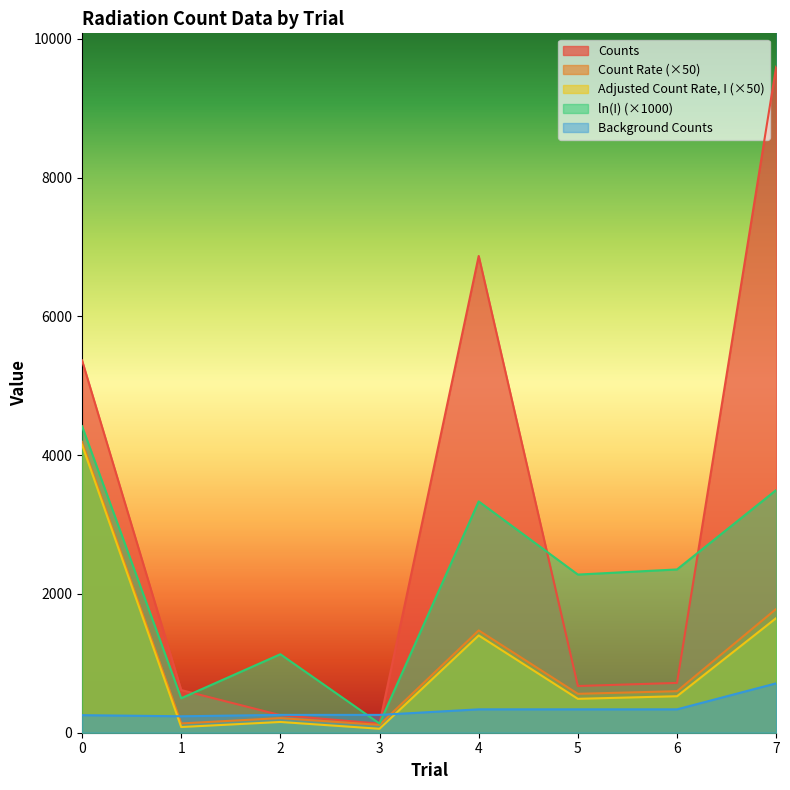

How many times do Count Rate and Background Counts cross each other?

2